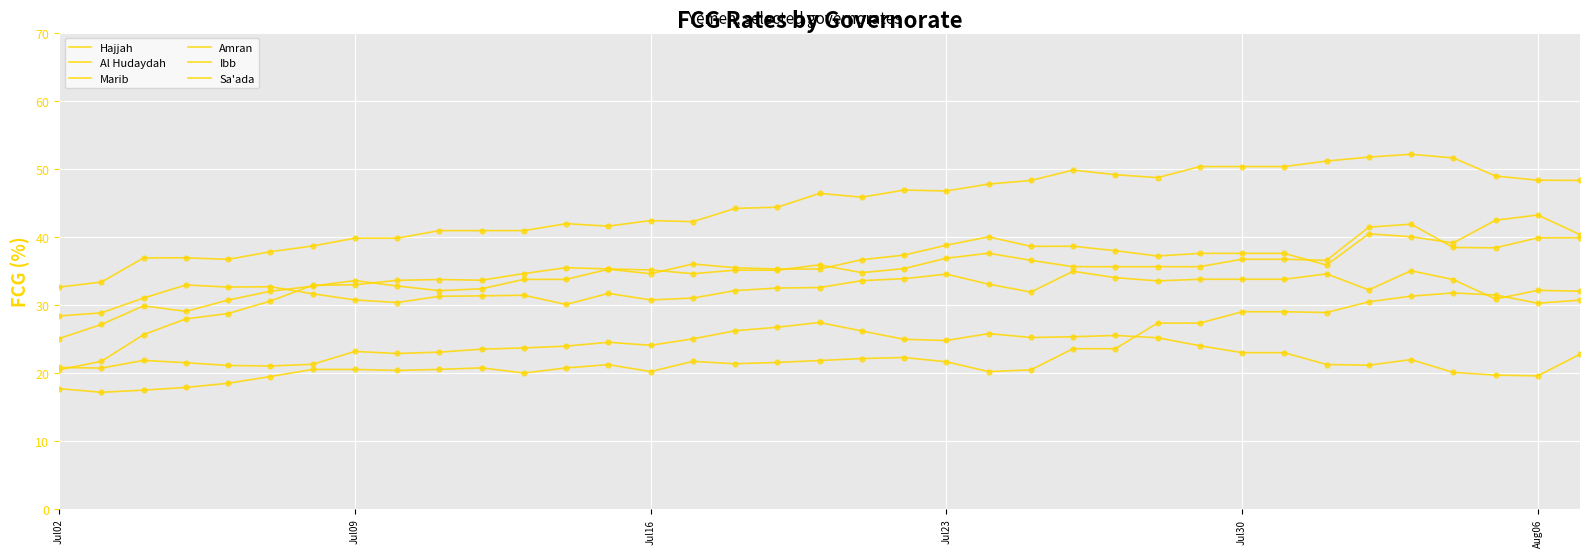

At how many categories does at least one series exceed 24?

37